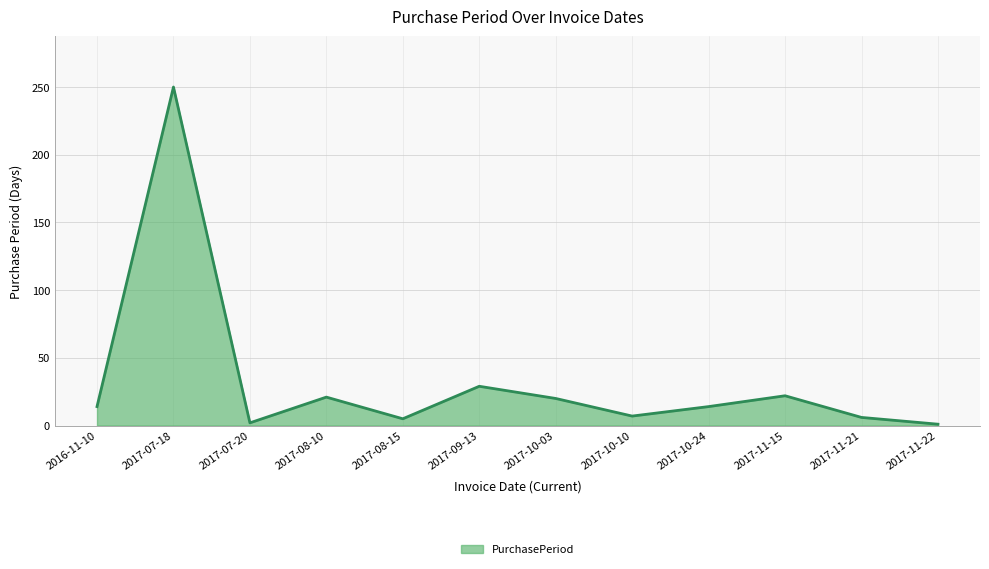

What is the greatest value displayed?

250